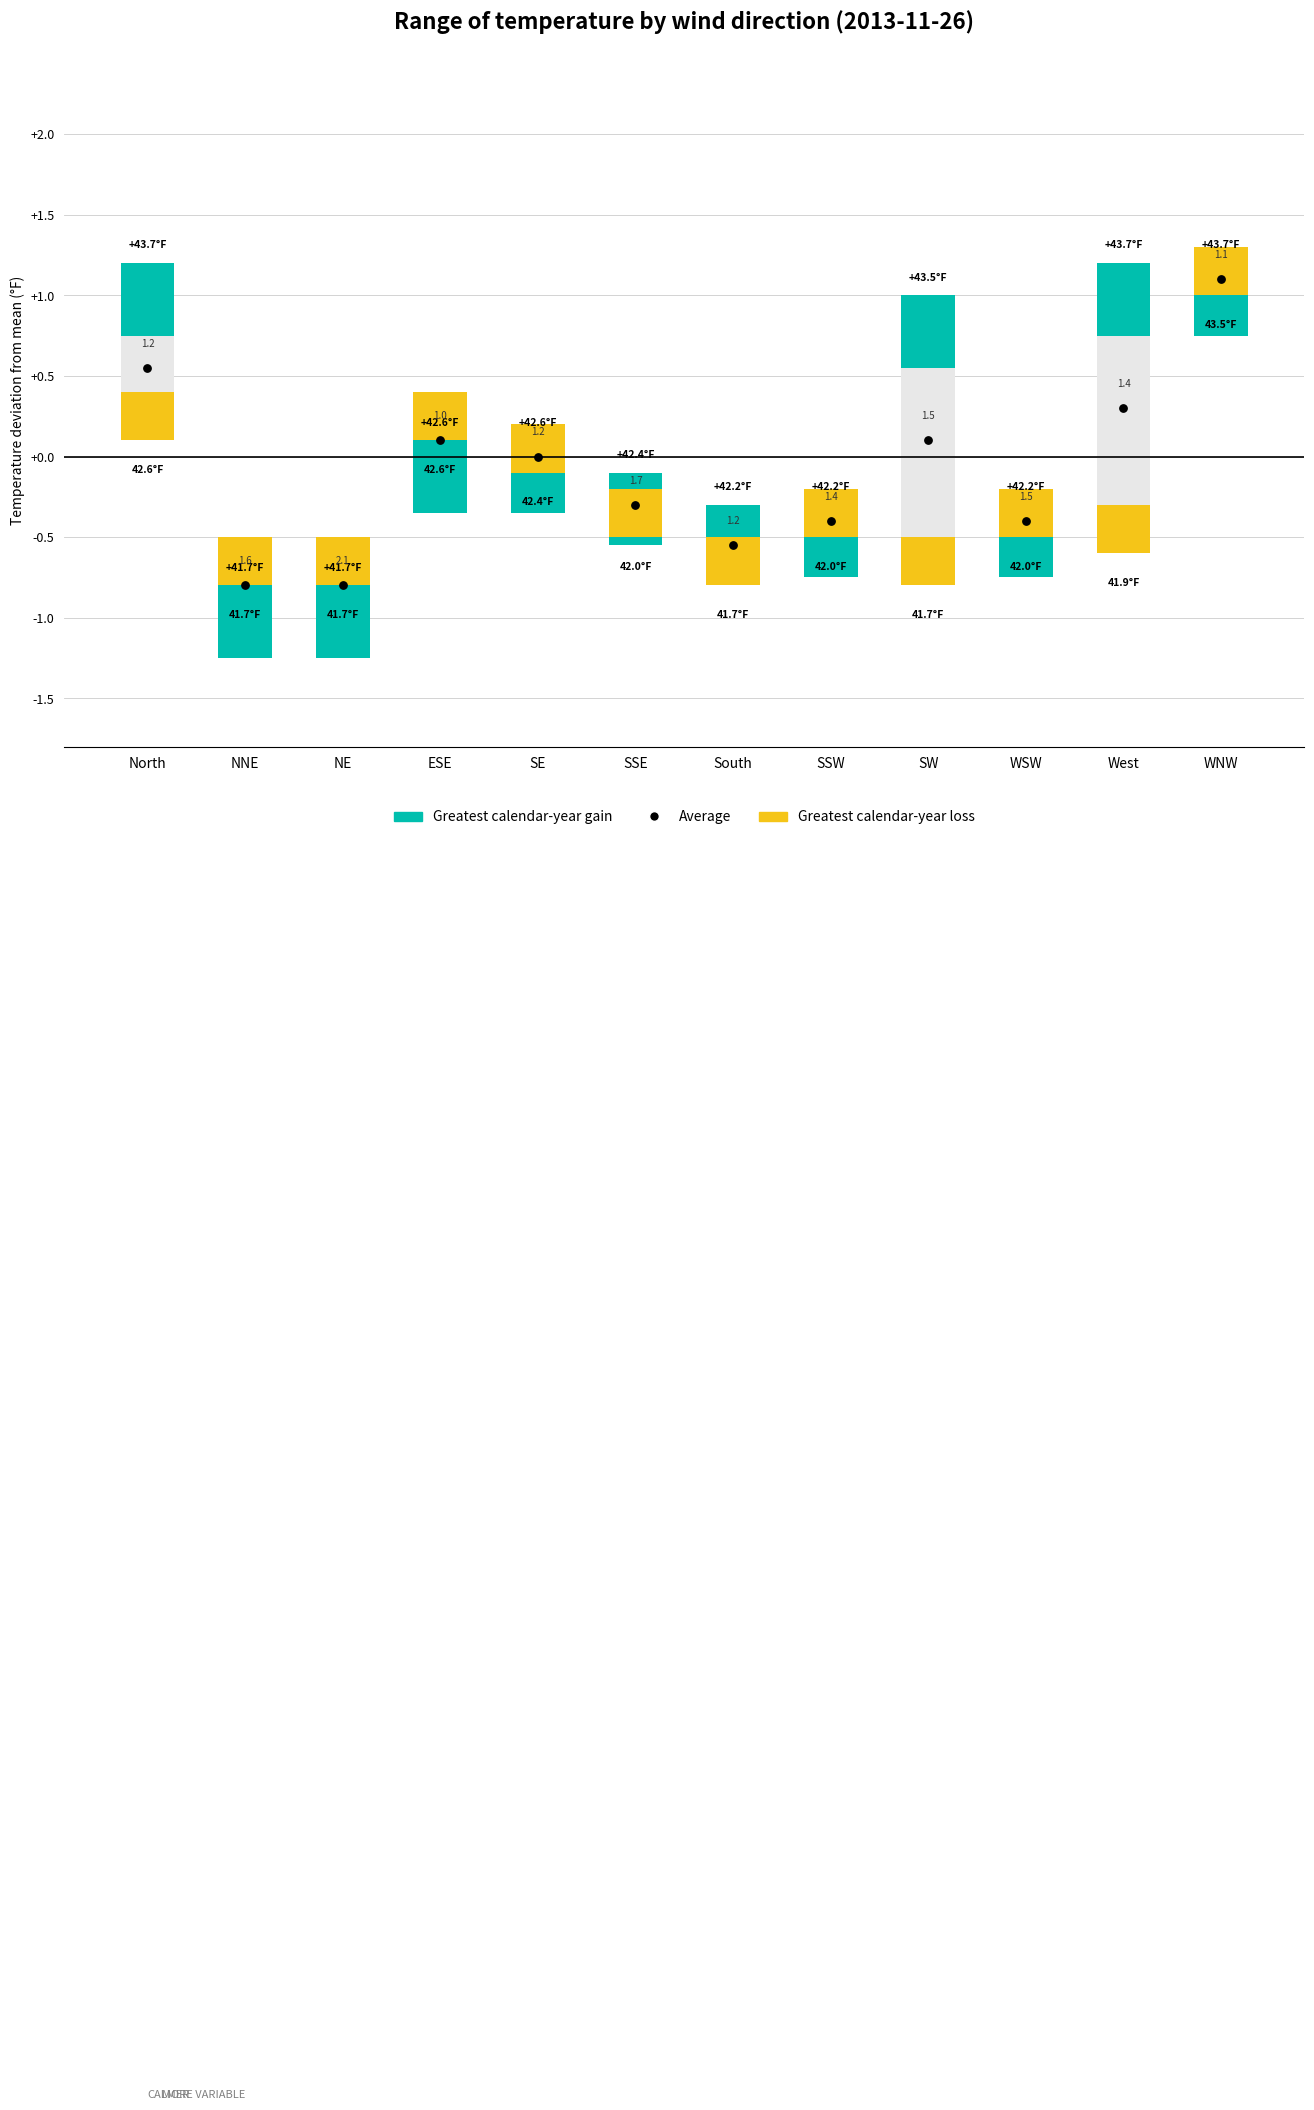

What is the change in value from South to SSW?

+0.1